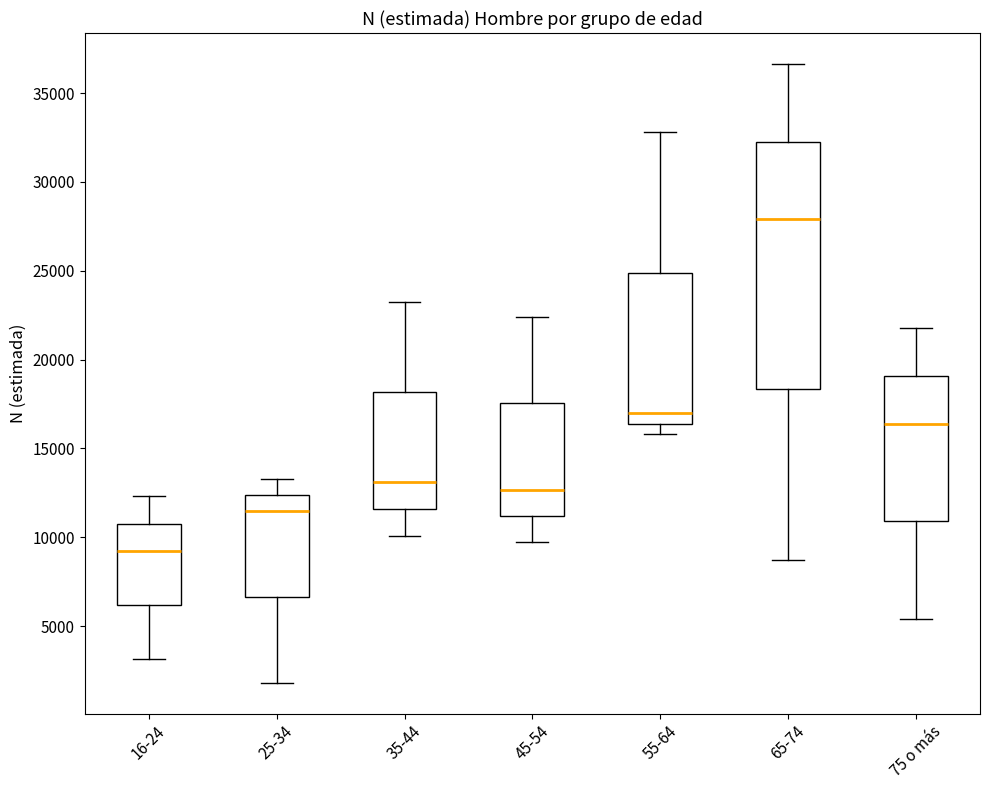

Reading left to right, read every box against the y-axis: the position of its median line, the range the box covers, and the ends of its whiskers. The values are not printed on the chart, so give them approximately, as read against the axis.

16-24: median 9000, box 6000 to 11000, whiskers 3000 to 12500
25-34: median 11500, box 6500 to 12500, whiskers 2000 to 13500
35-44: median 13000, box 11500 to 18000, whiskers 10000 to 23000
45-54: median 12500, box 11000 to 17500, whiskers 10000 to 22500
55-64: median 17000, box 16500 to 25000, whiskers 16000 to 33000
65-74: median 28000, box 18500 to 32500, whiskers 8500 to 36500
75 o más: median 16500, box 11000 to 19000, whiskers 5500 to 22000